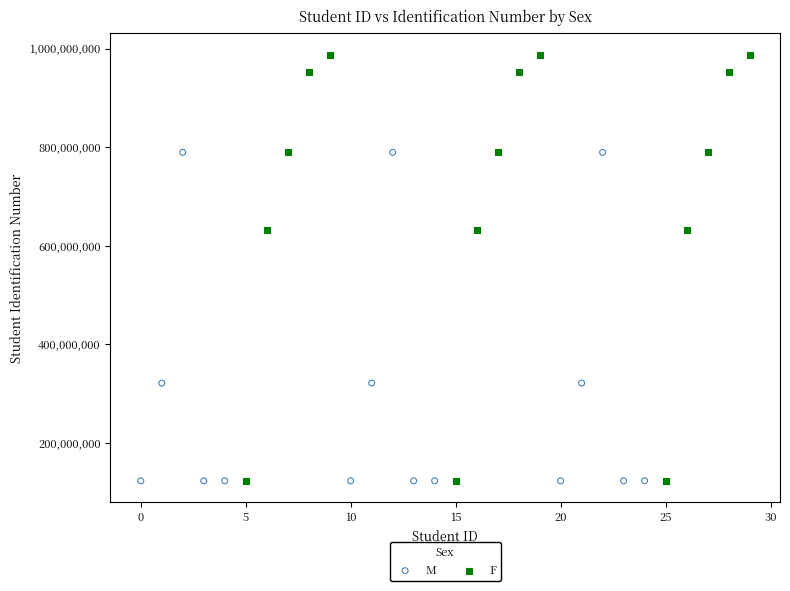

Which series contains the highest Y value?

F